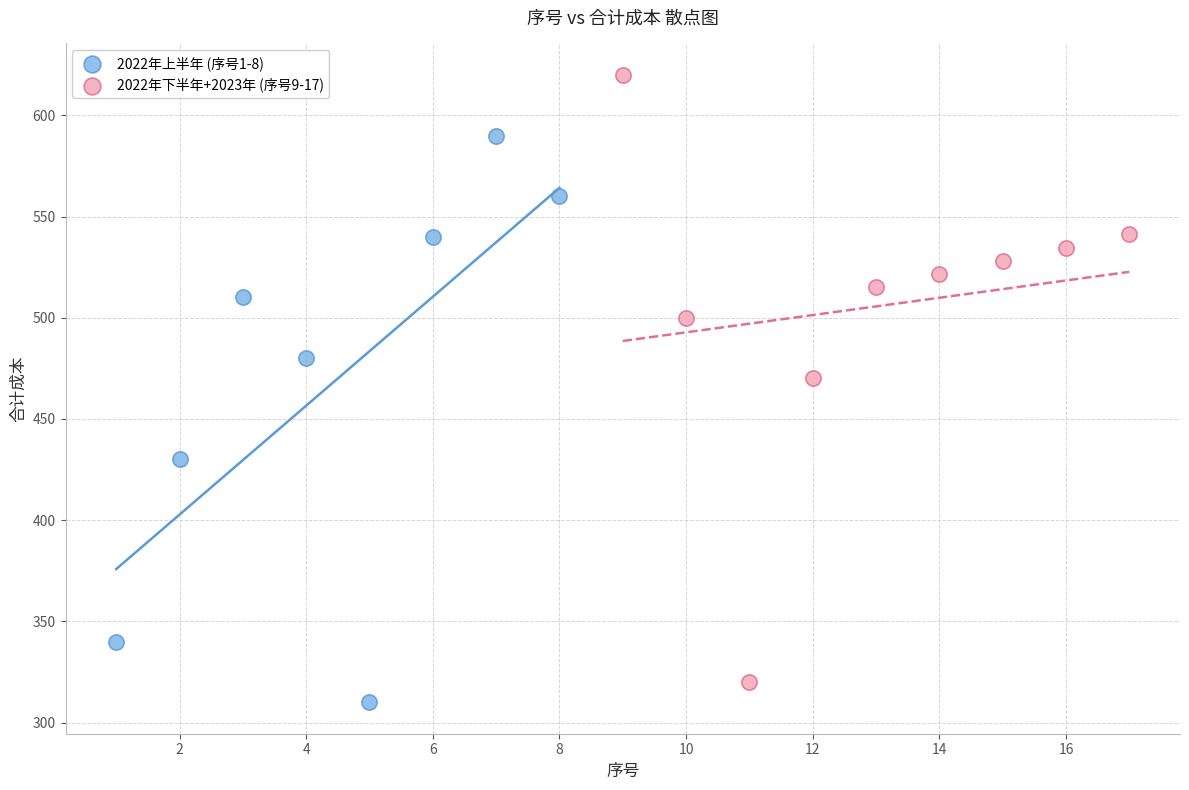

Which series contains the highest Y value?

2022年下半年+2023年 (序号9-17)